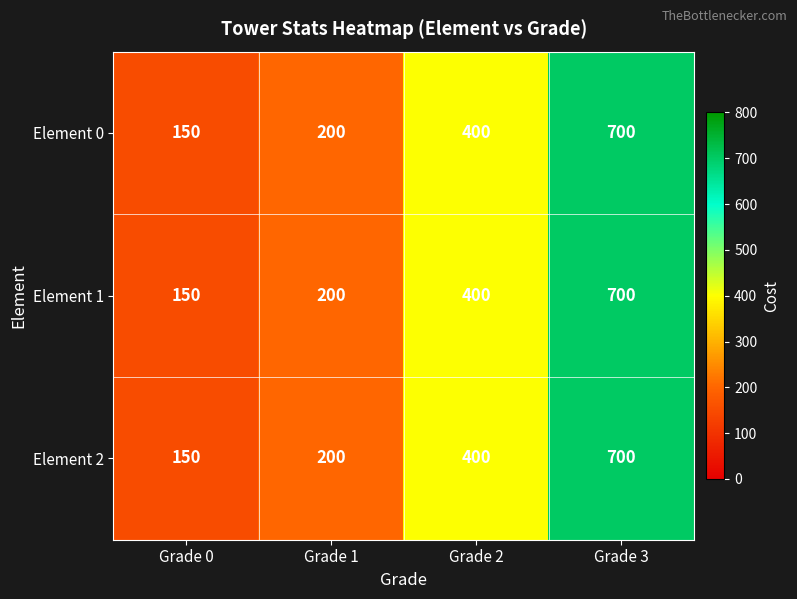

At which category does the chart reach its minimum across all series?

Grade 0